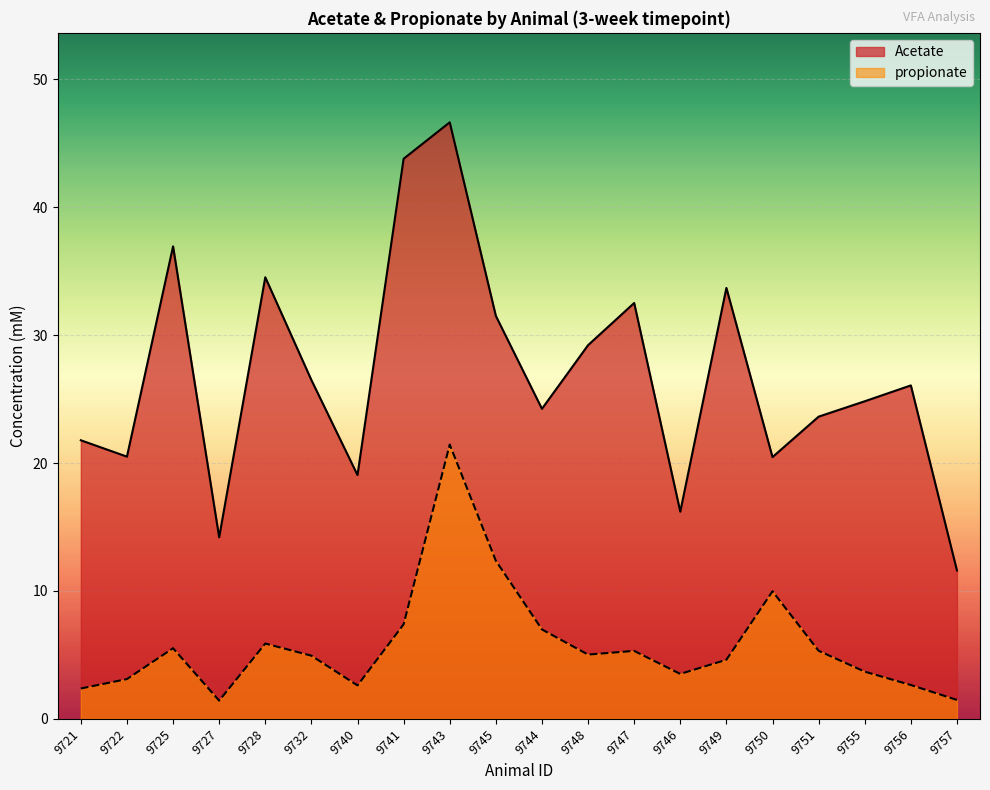

At which label does Acetate first exceed 26?

9725